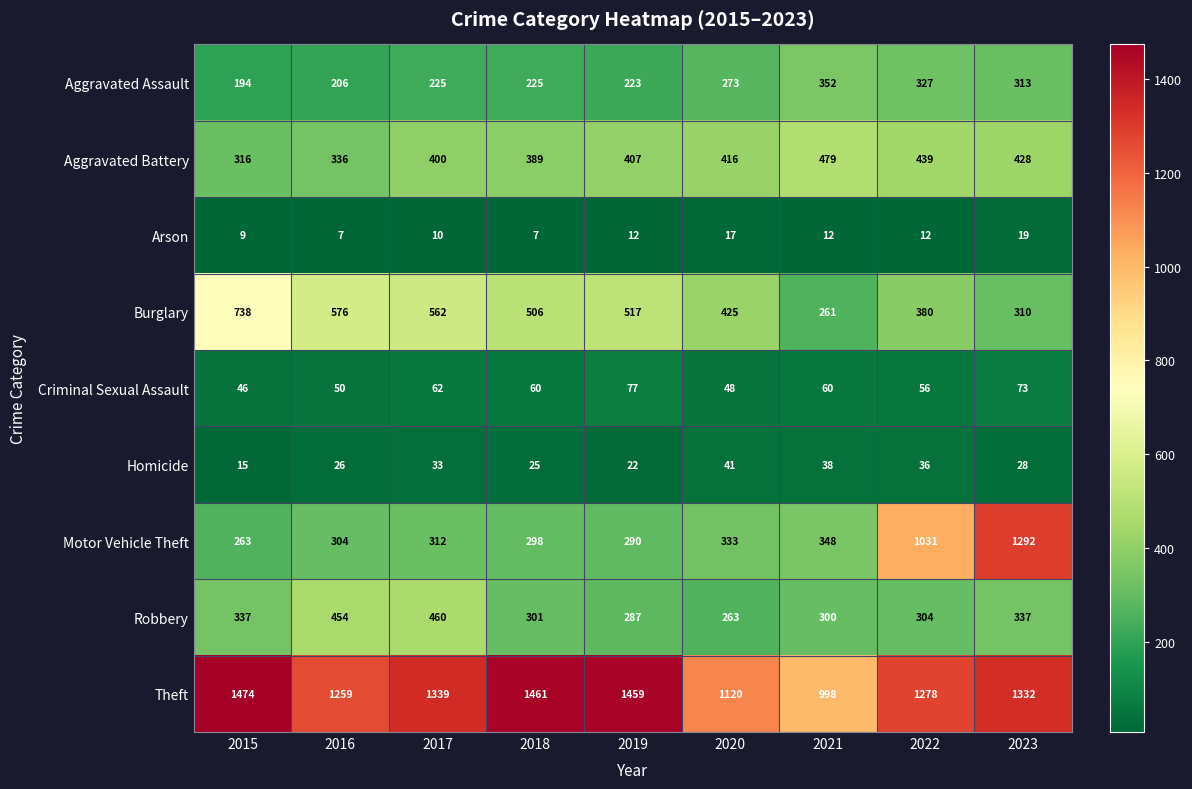

What is the sum of all Burglary values?

4275